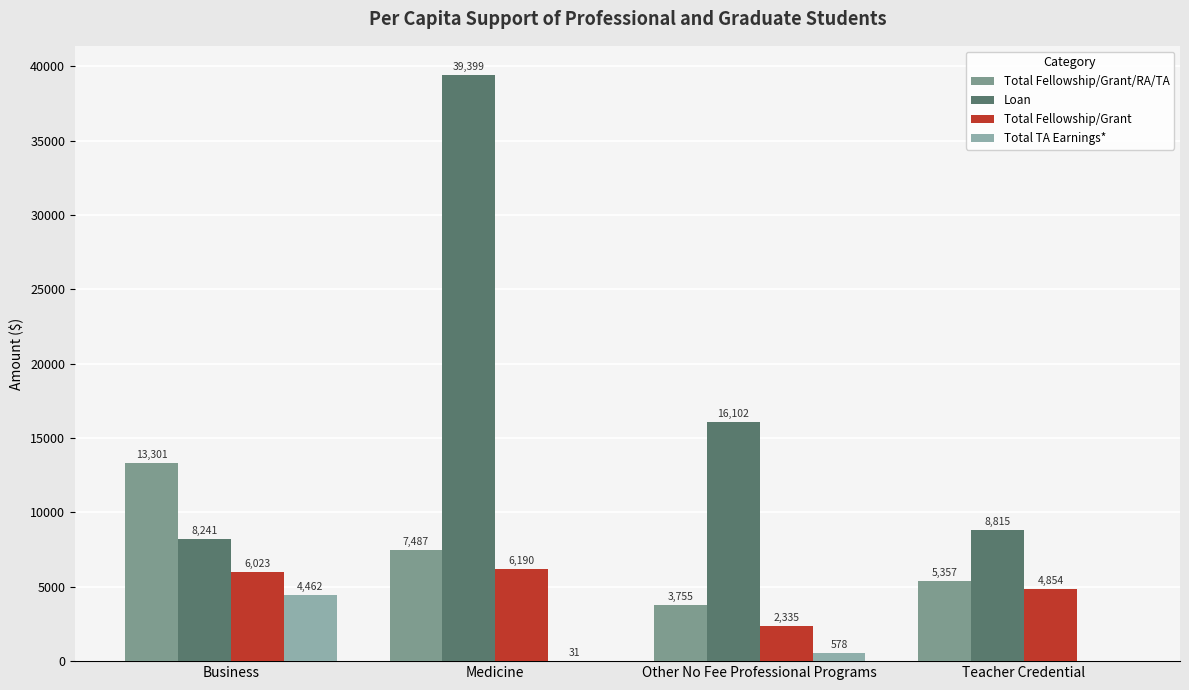

At which category is the sum across all series the highest?

Medicine